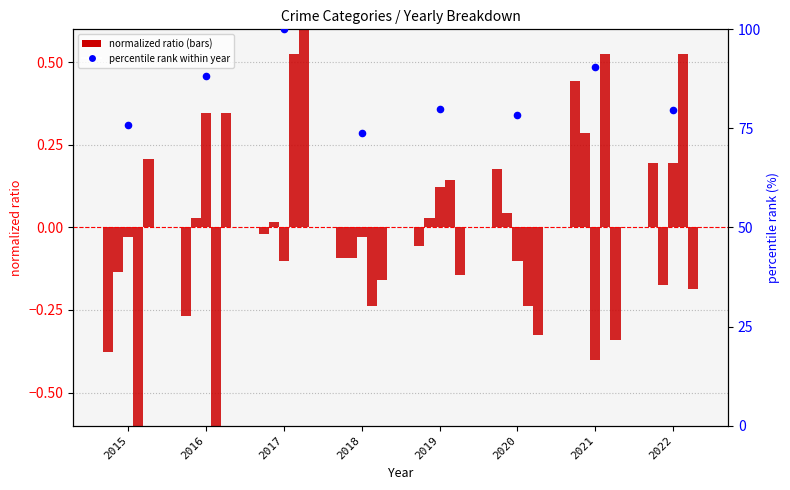

What is the total value across all series at 2020?

78.0